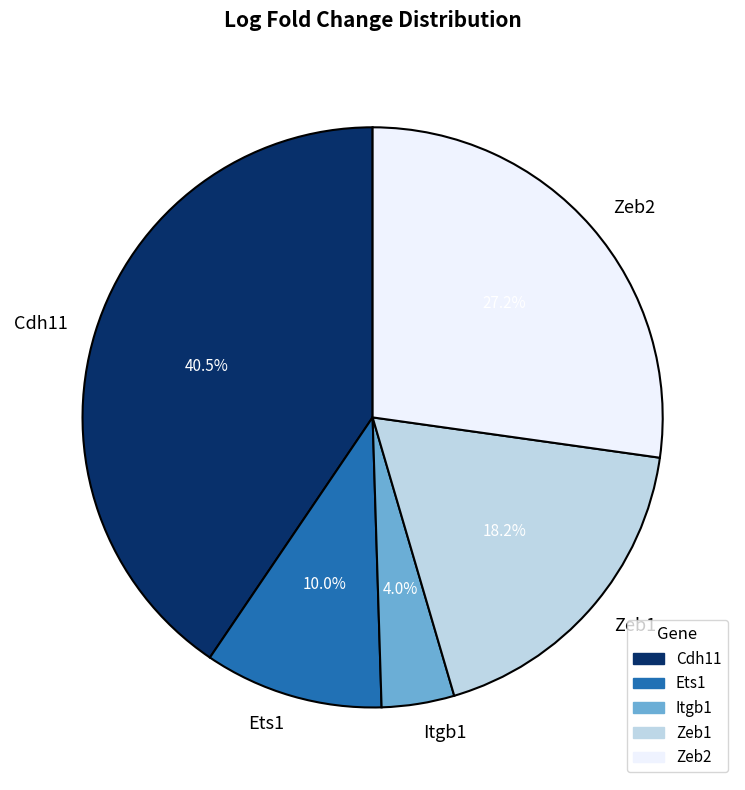

Which slice is the largest?

Cdh11